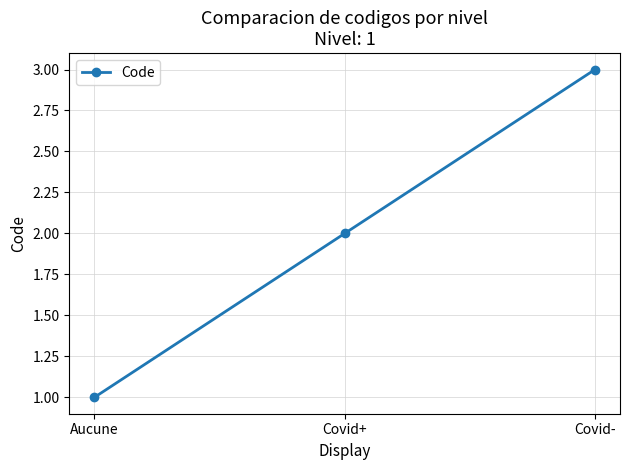

Approximately how many times larger is the value at Covid+ compared to Aucune?

2.0